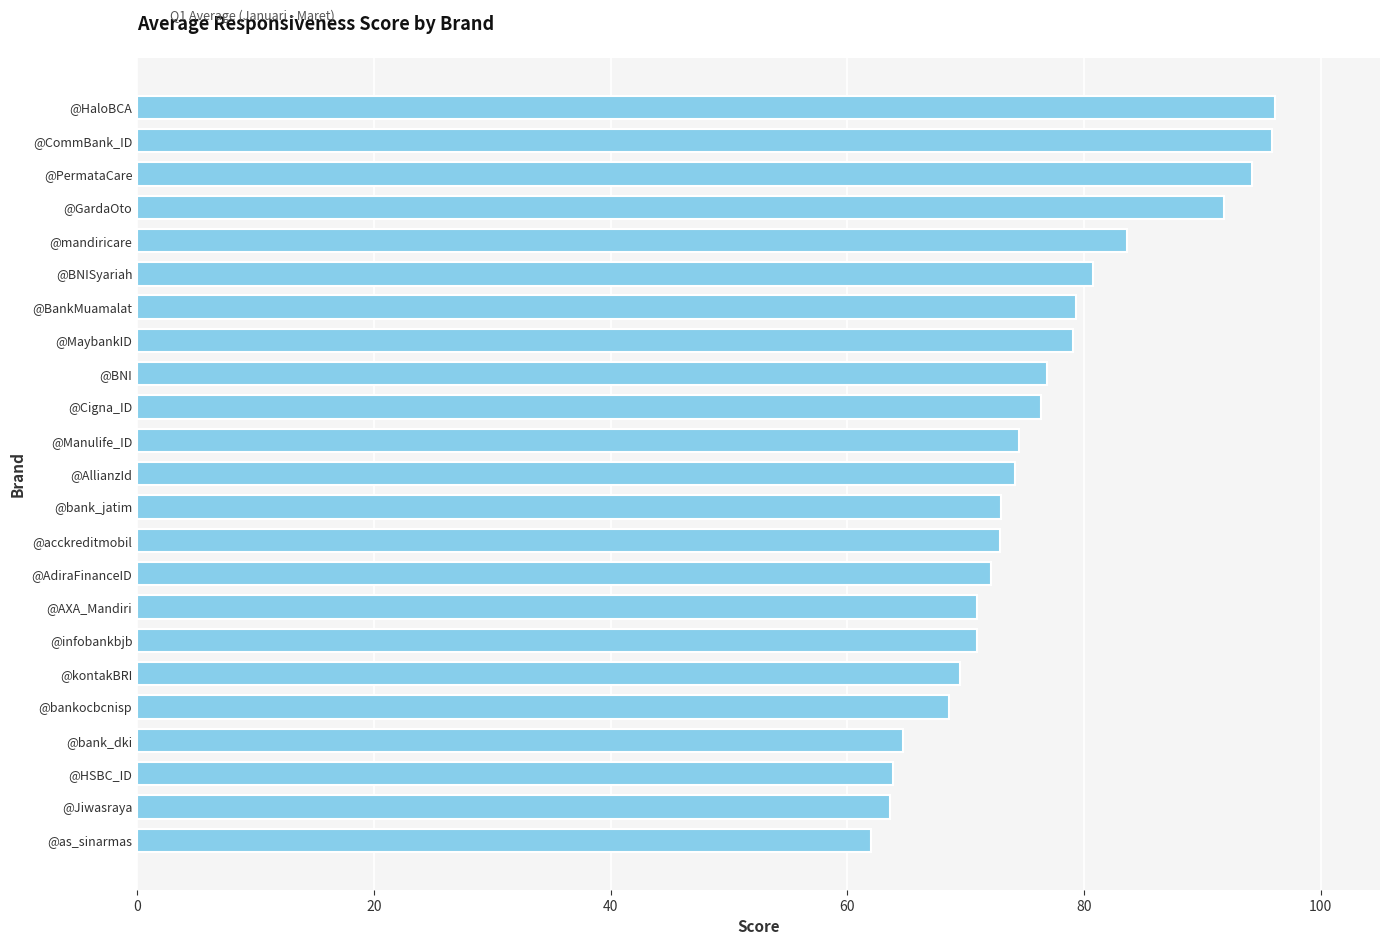

What is the sum of all values?

1754.7